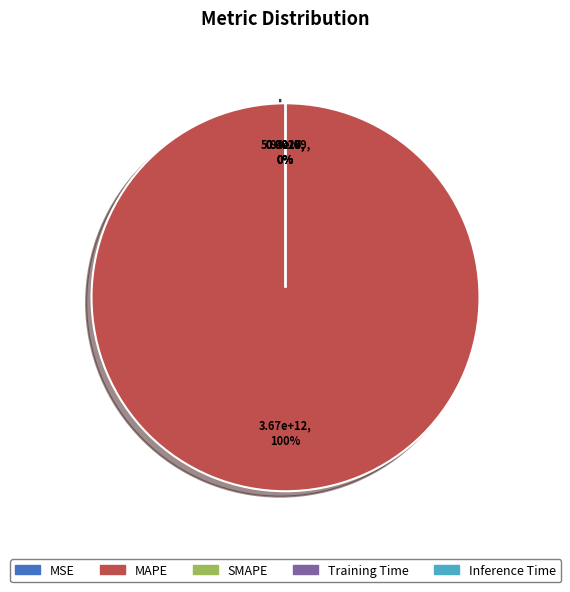

What is the largest slice in the pie chart?

MAPE